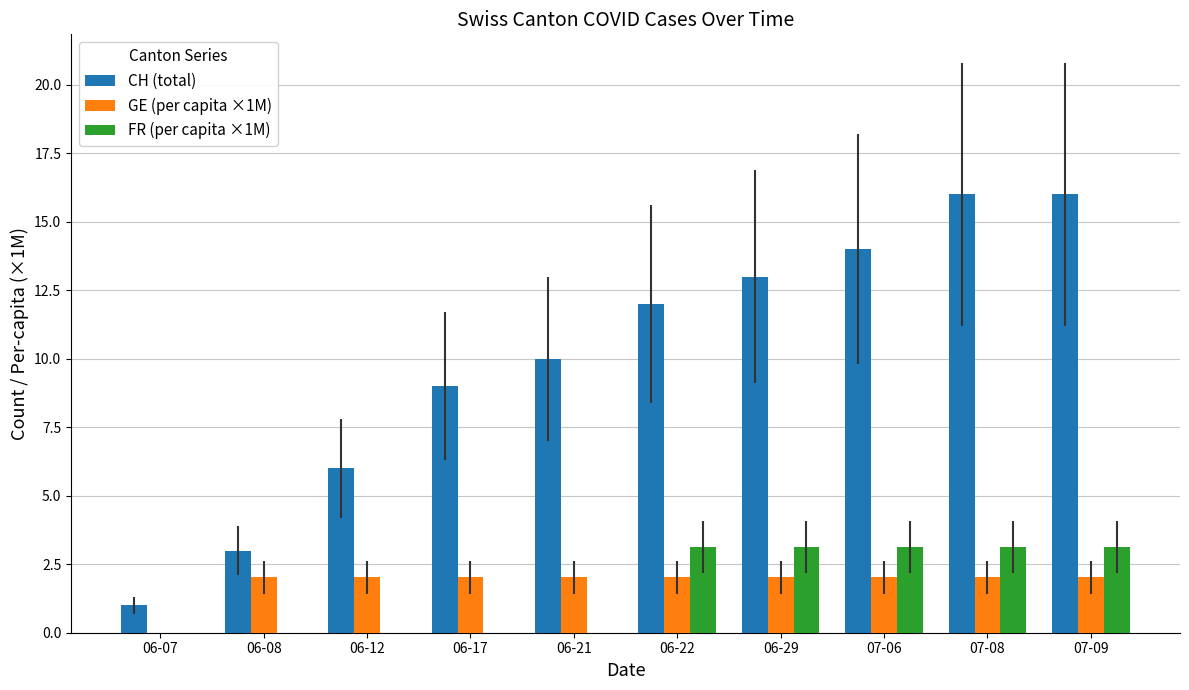

Reading left to right, list all the values displayed in this chart.

CH (total): 06-07=1.0	06-08=3.0	06-12=6.0	06-17=9.0	06-21=10.0	06-22=12.0	06-29=13.0	07-06=14.0	07-08=16.0	07-09=16.0
GE (per capita ×1M): 06-07=0.0	06-08=2.0	06-12=2.0	06-17=2.0	06-21=2.0	06-22=2.0	06-29=2.0	07-06=2.0	07-08=2.0	07-09=2.0
FR (per capita ×1M): 06-07=0.0	06-08=0.0	06-12=0.0	06-17=0.0	06-21=0.0	06-22=3.1	06-29=3.1	07-06=3.1	07-08=3.1	07-09=3.1